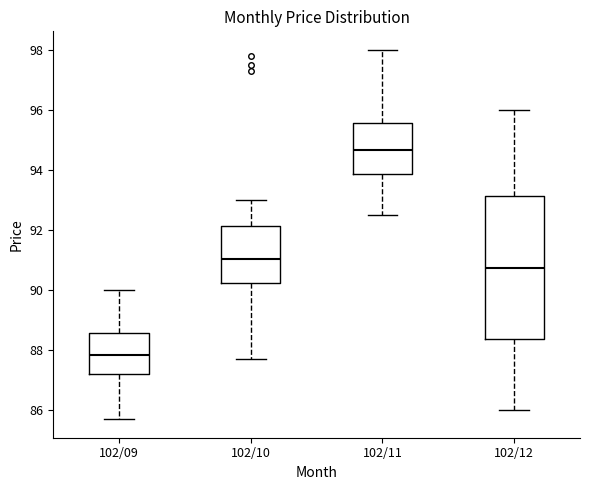

Where does the median line of the box for 102/12 sit on the y-axis? The values are not printed on the chart, so give them approximately, as read against the axis.

90.8